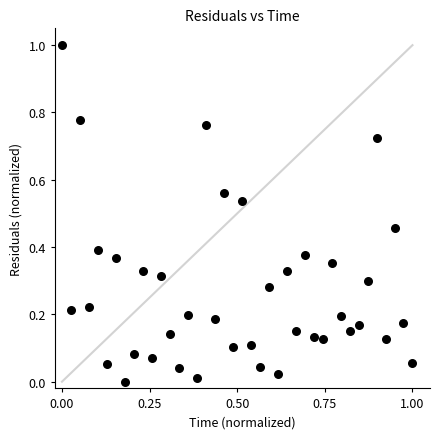

What is the range of Y values (max minus min)?

1.0